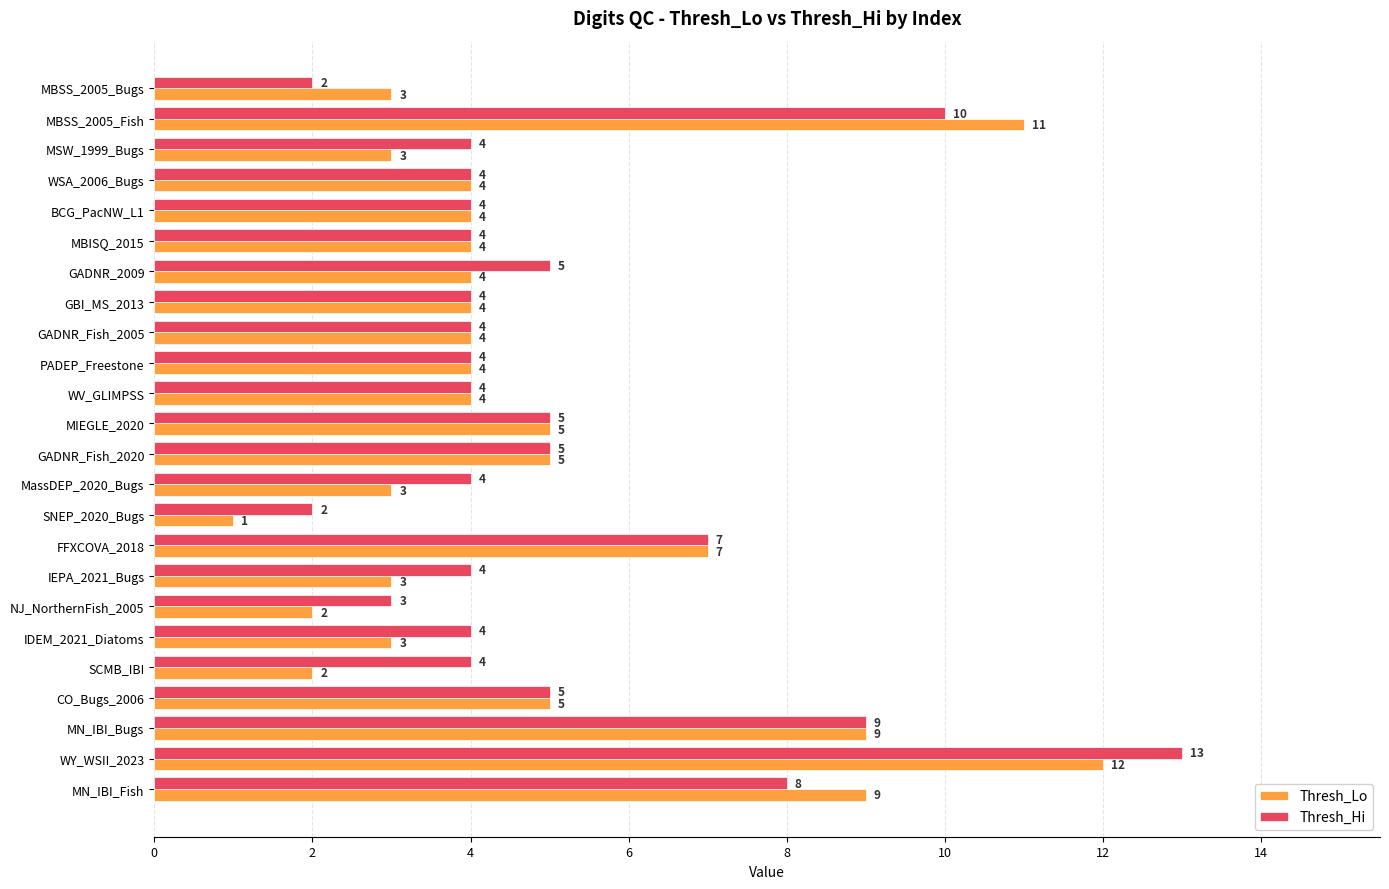

What is the difference between the maximum and minimum values in the Thresh_Hi series?

11